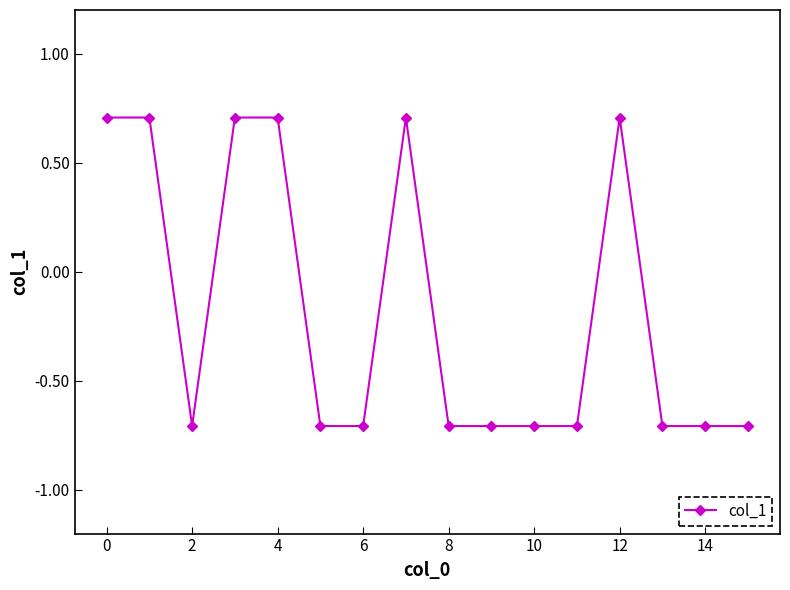

What is the difference between the maximum and minimum values?

1.4